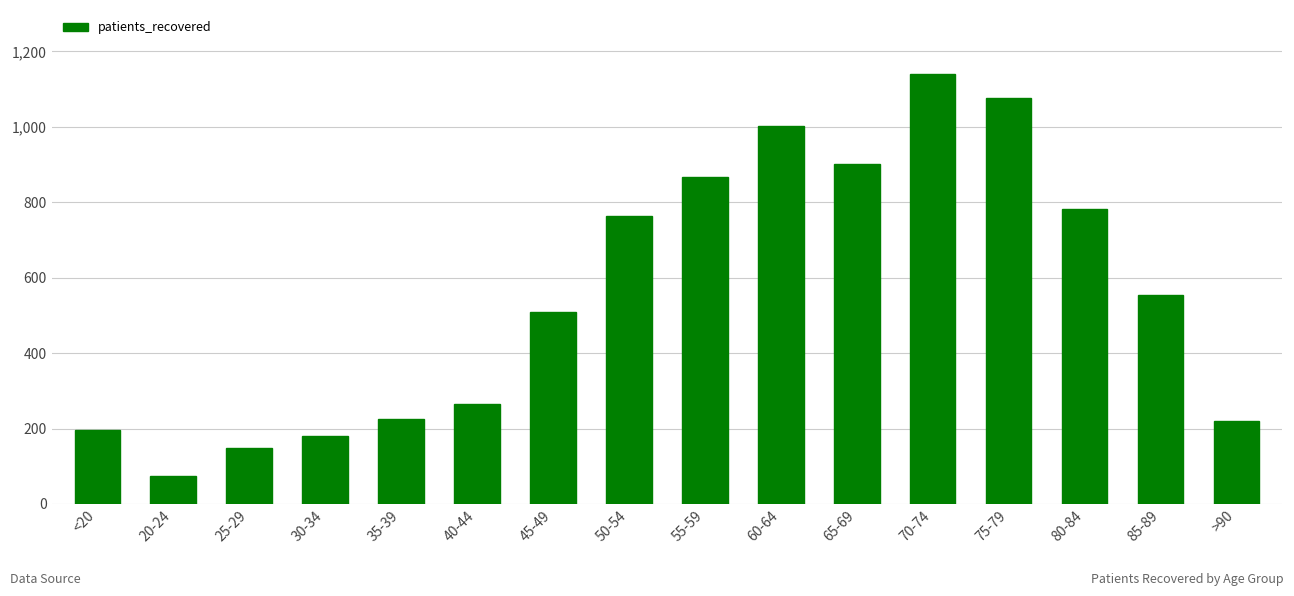

What is the average value?

556